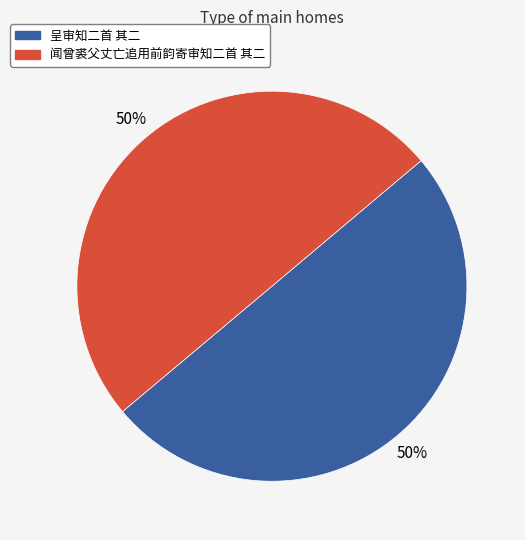

To the nearest percent, what is the average slice percentage?

50%